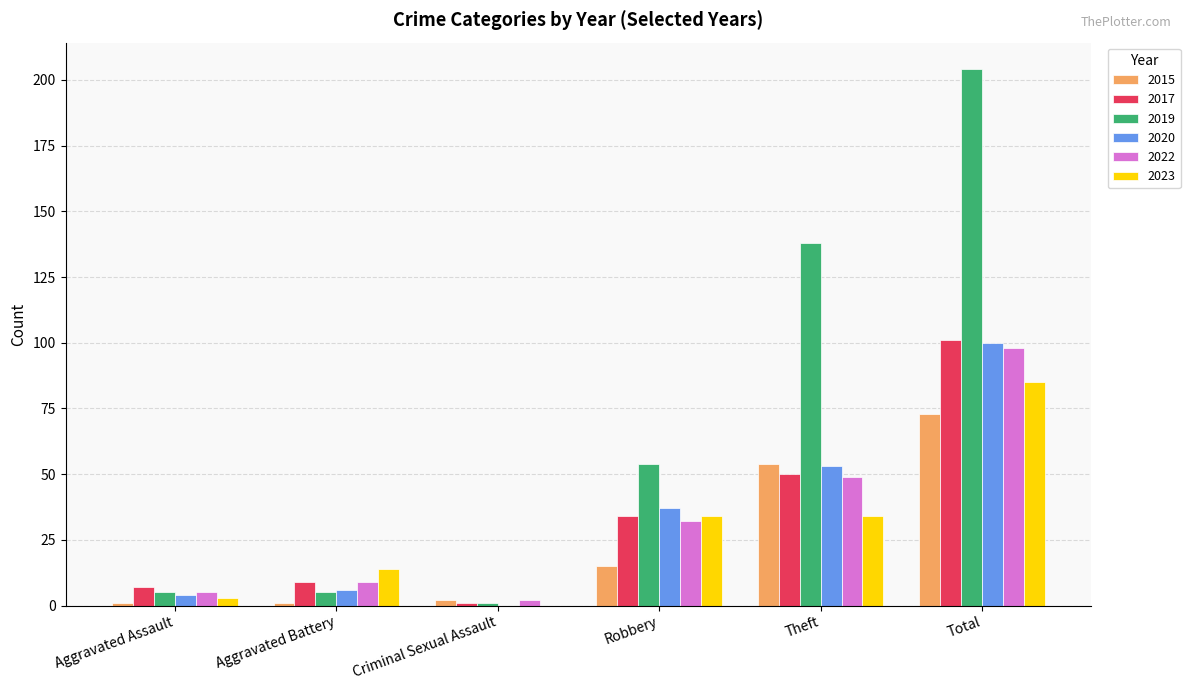

What is the highest value of the 2023 series?

85